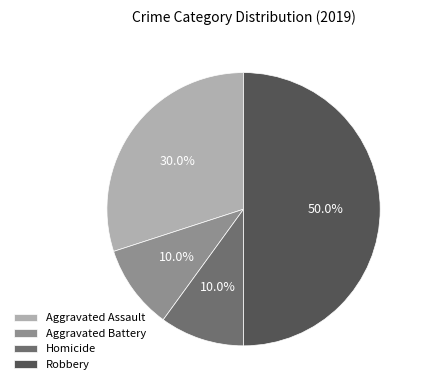

Combined, what portion of the pie is Robbery and Homicide?

60.0%